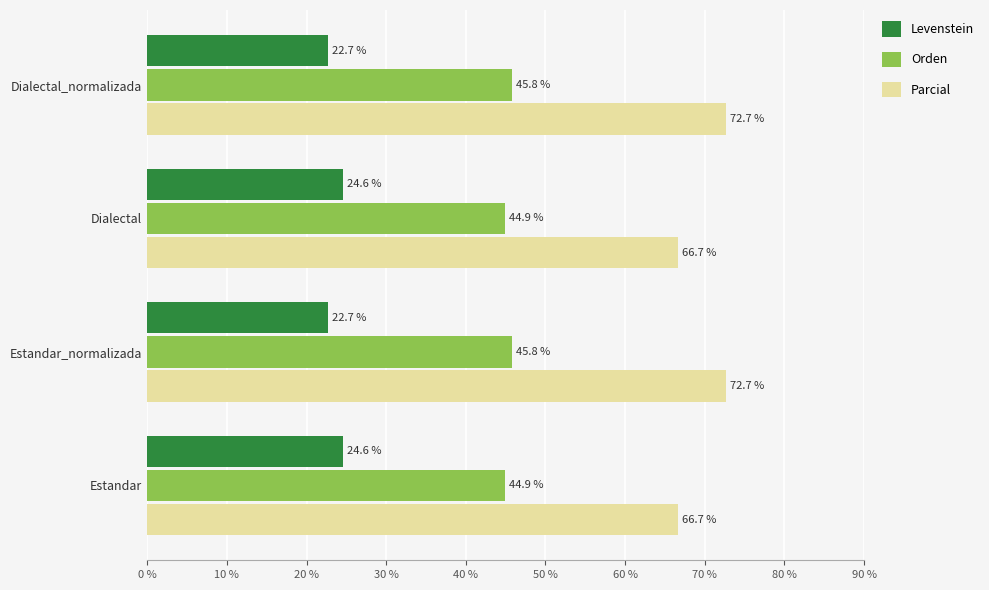

What is the total value across all series at Estandar?

136.1